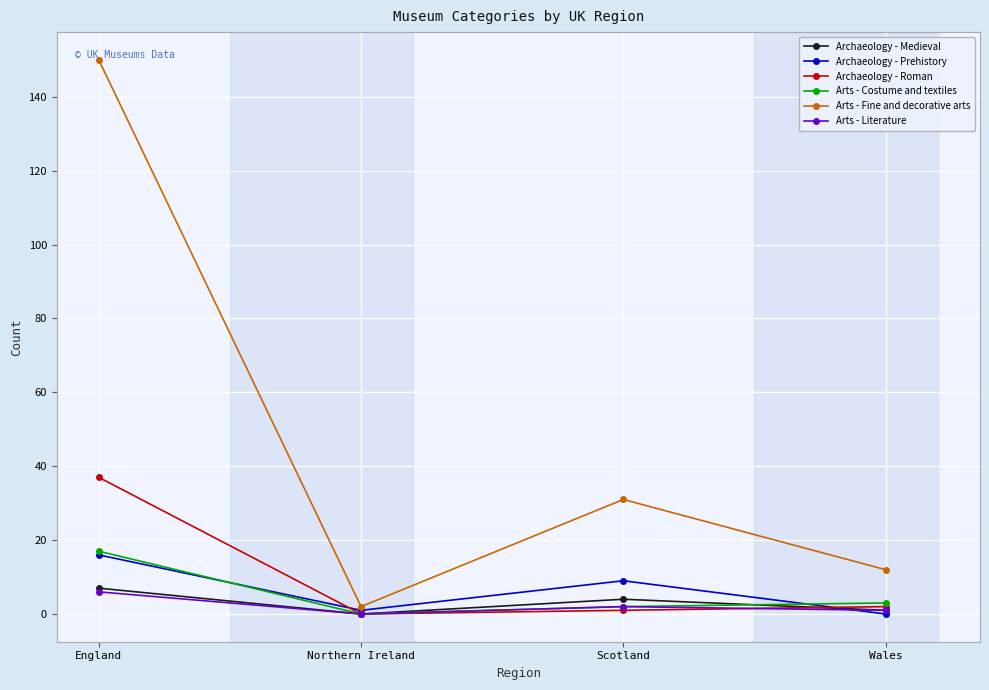

True or false: Archaeology - Roman and Archaeology - Prehistory cross at least once.

True